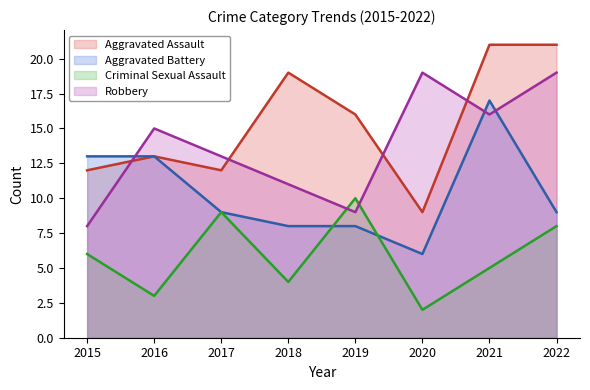

Is the value of Robbery at 2017 greater than the value of Criminal Sexual Assault at 2017?

Yes